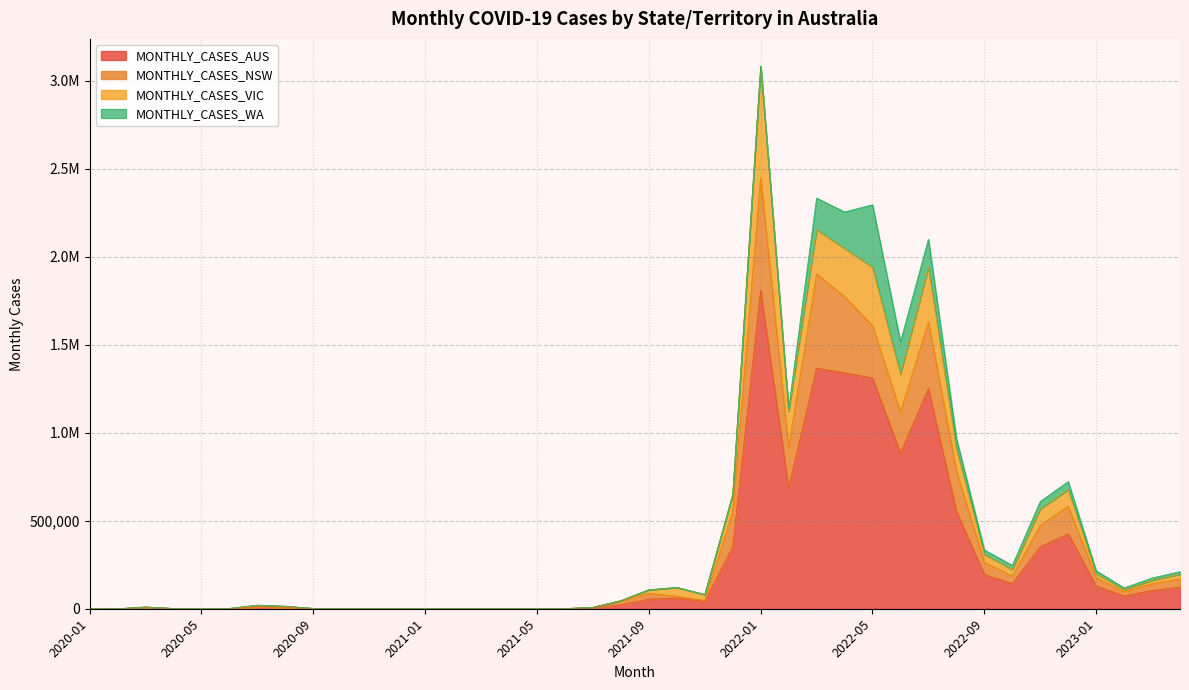

What is the average value of the MONTHLY_CASES_AUS series?

282883